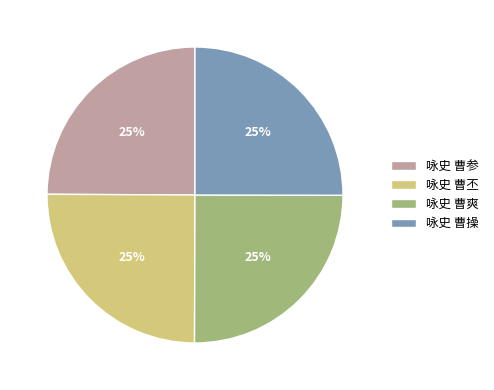

How many segments does this pie chart have?

4